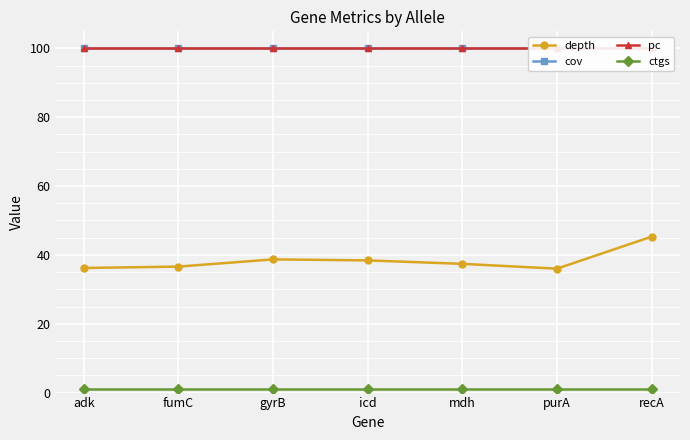

How many series are shown in this chart?

4